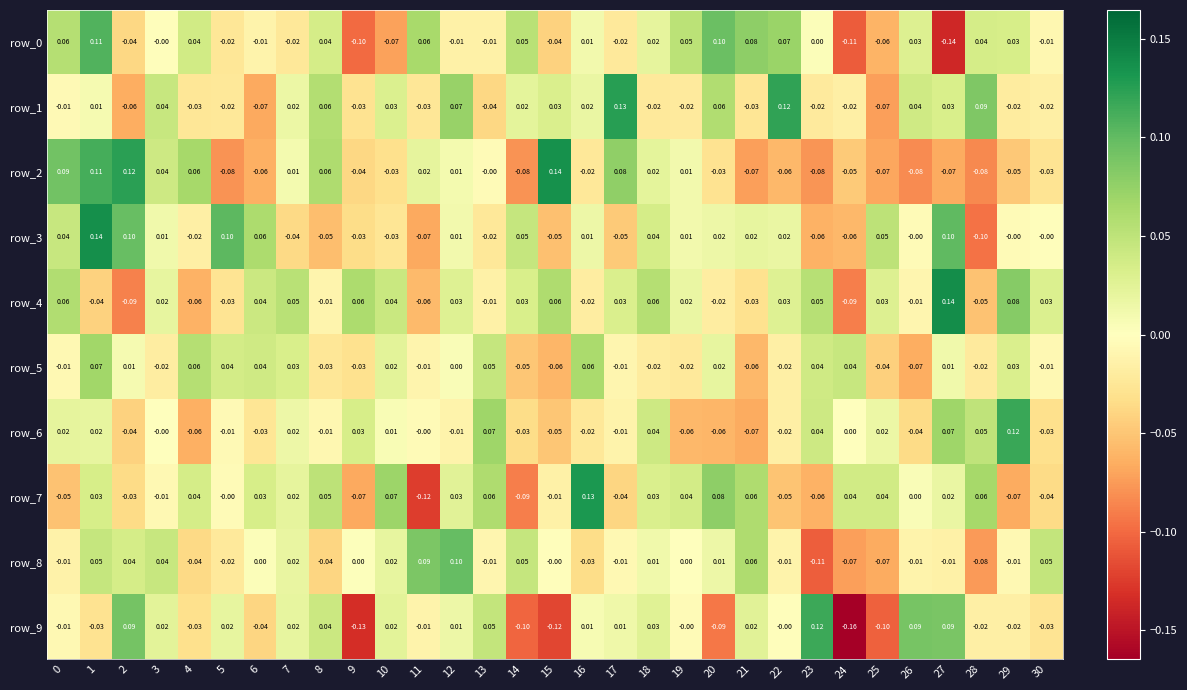

How many categories are shown in the chart?

31